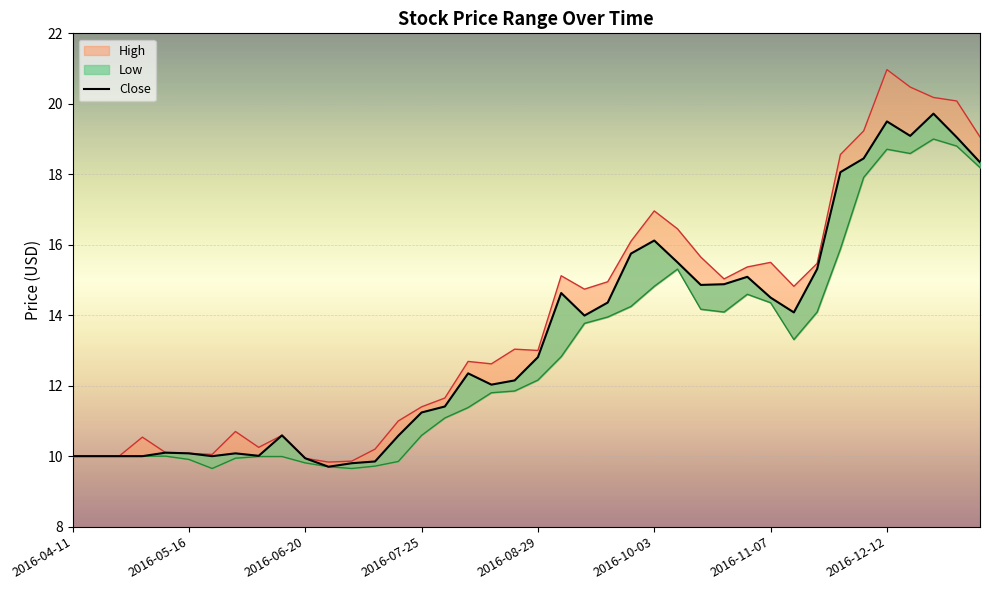

What is the difference between the second highest and minimum values in the High series?

10.6